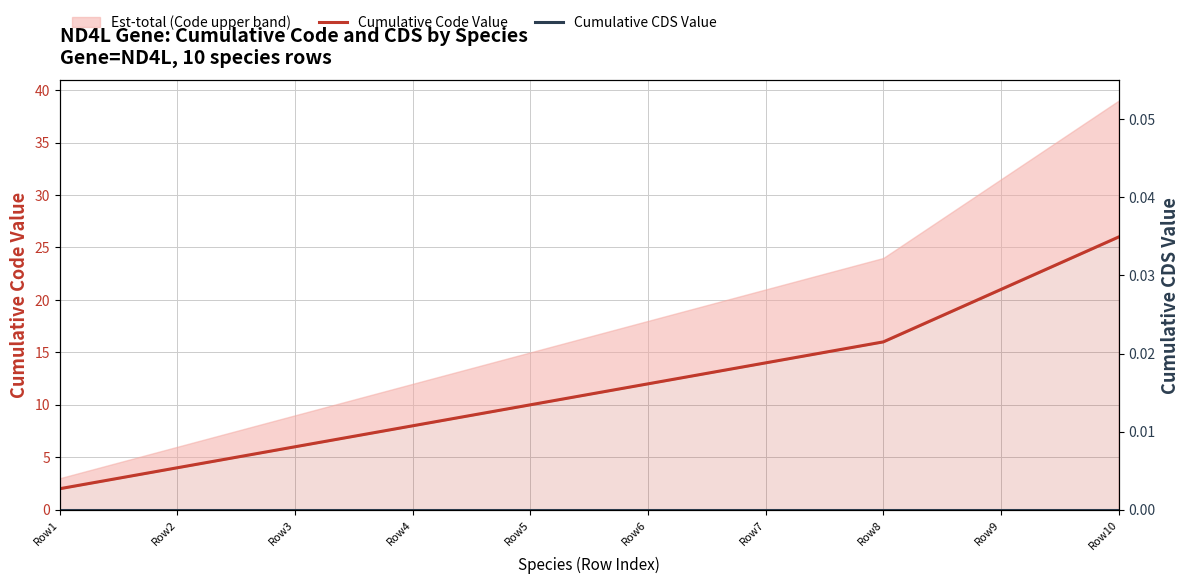

Reading left to right, transcribe all the data shown in this chart.

Cumulative Code Value: Row1=2	Row2=4	Row3=6	Row4=8	Row5=10	Row6=12	Row7=14	Row8=16	Row9=21	Row10=26
Cumulative CDS Value: Row1=0	Row2=0	Row3=0	Row4=0	Row5=0	Row6=0	Row7=0	Row8=0	Row9=0	Row10=0